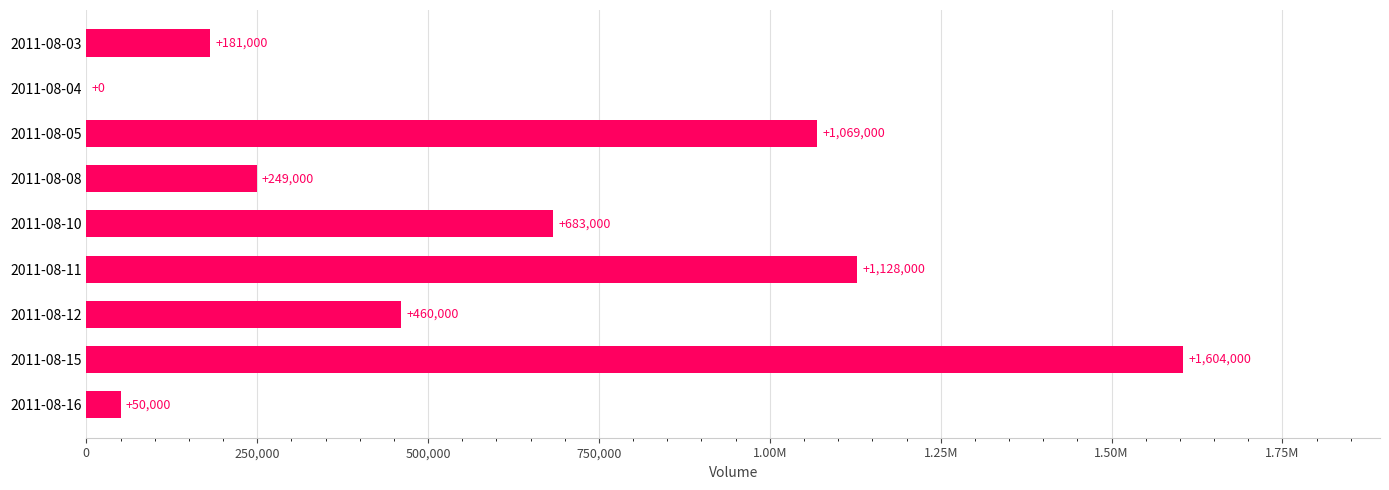

Are the bars horizontal?

Yes